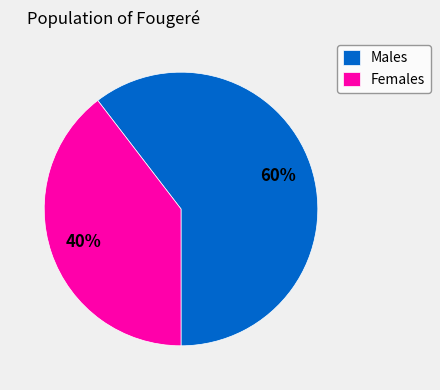

What is the largest slice in the pie chart?

Males